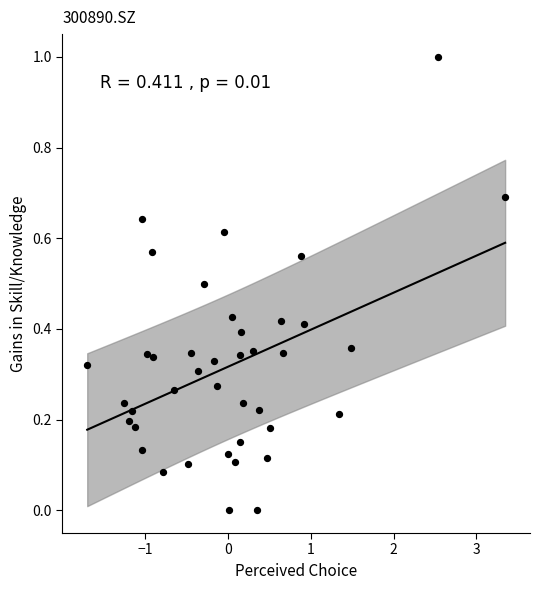

What is the range of Y values (max minus min)?

1.0